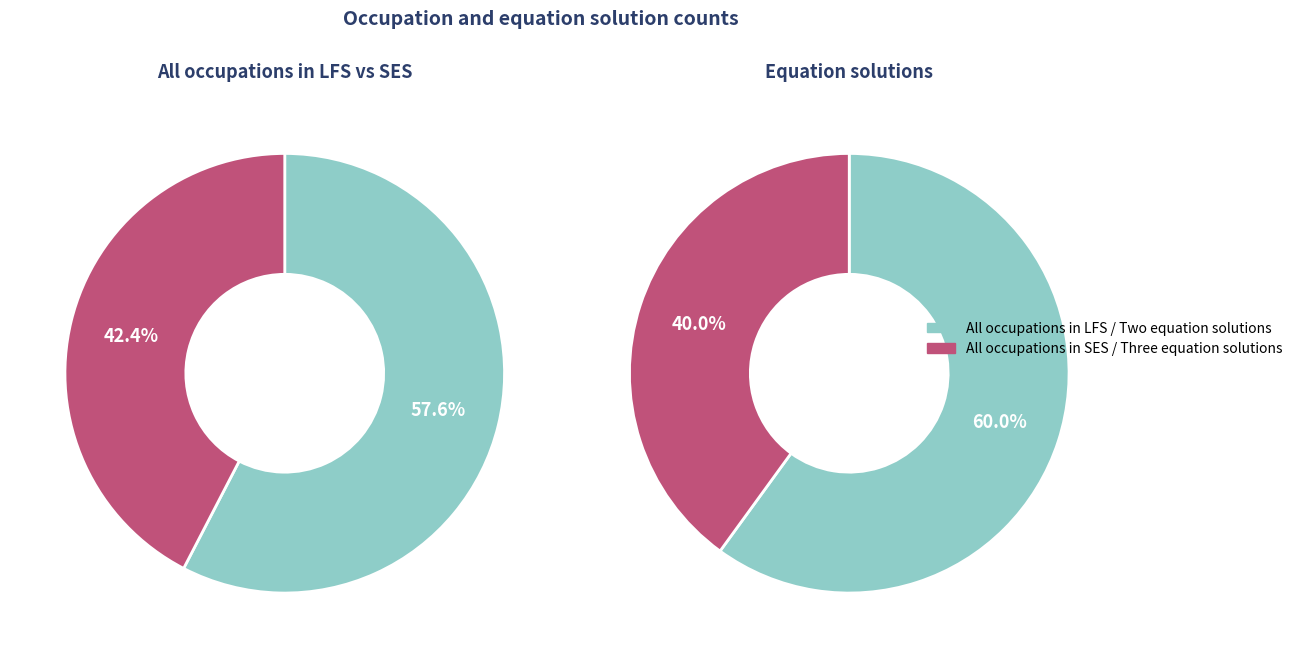

How many slices are in this pie chart?

4